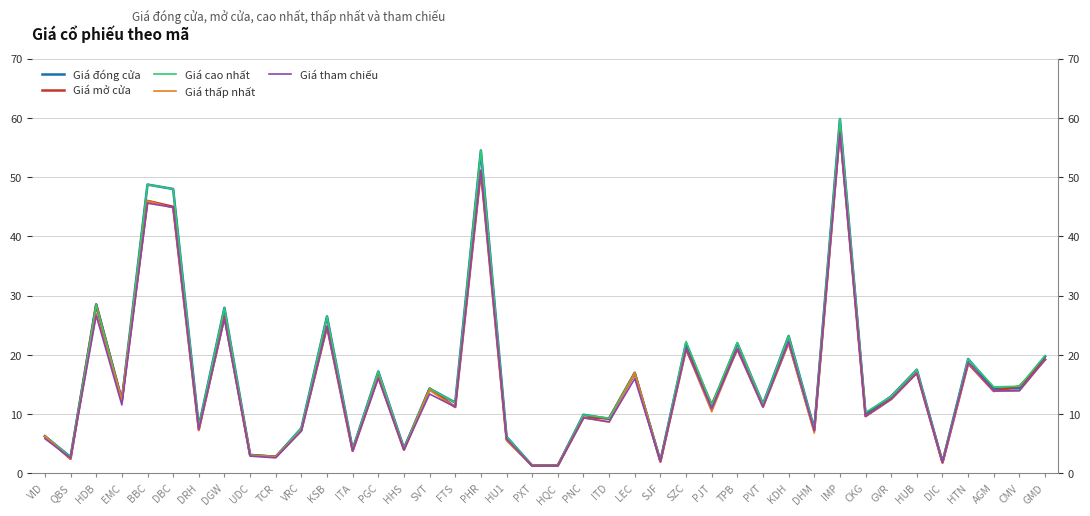

Which category has the highest value in the Giá tham chiếu series?

IMP